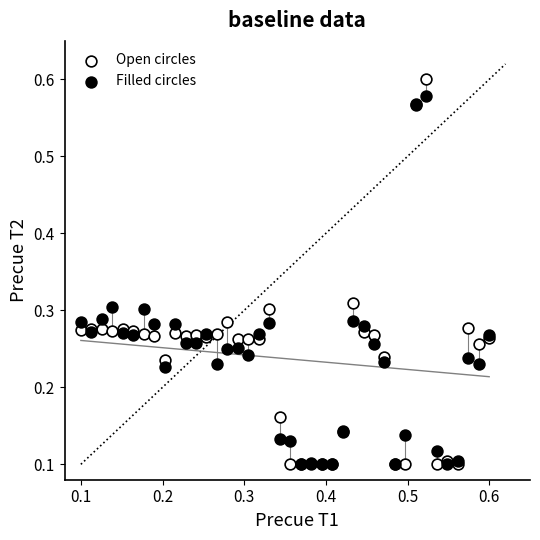

What are all the series names shown in the legend?

Open circles, Filled circles